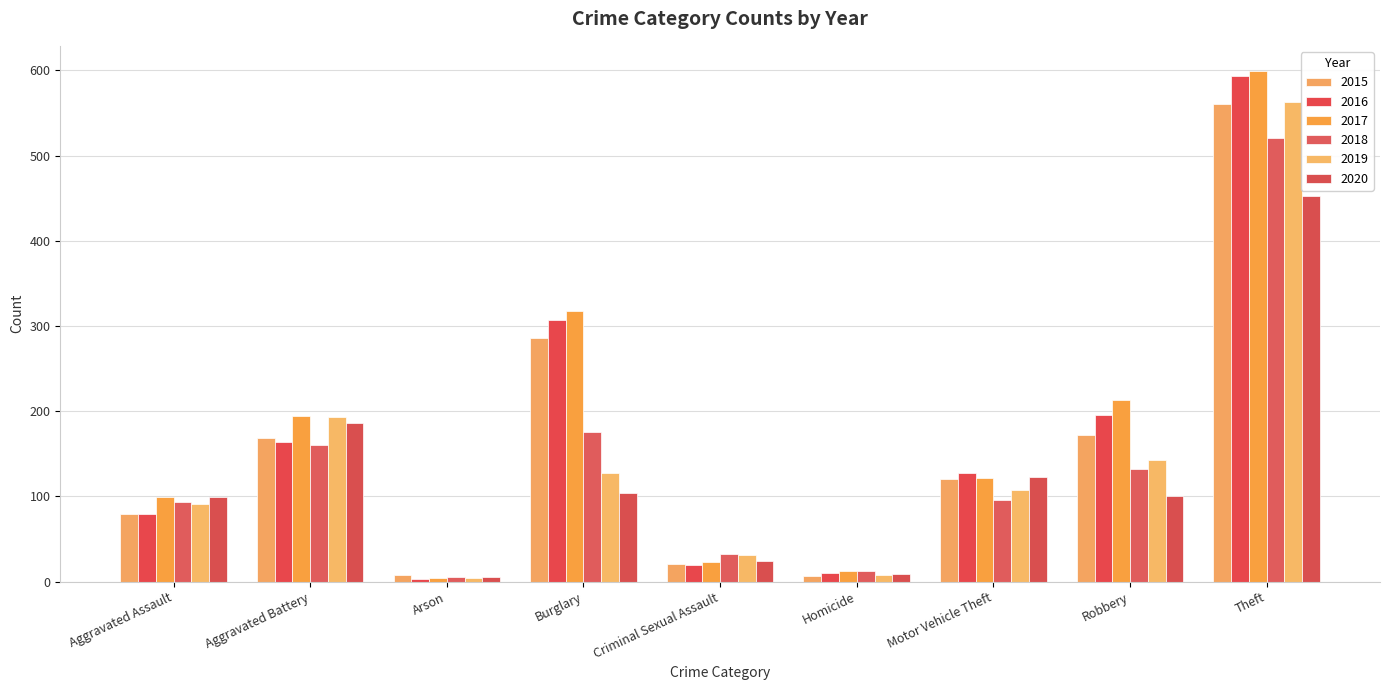

How many distinct data groups are displayed?

6